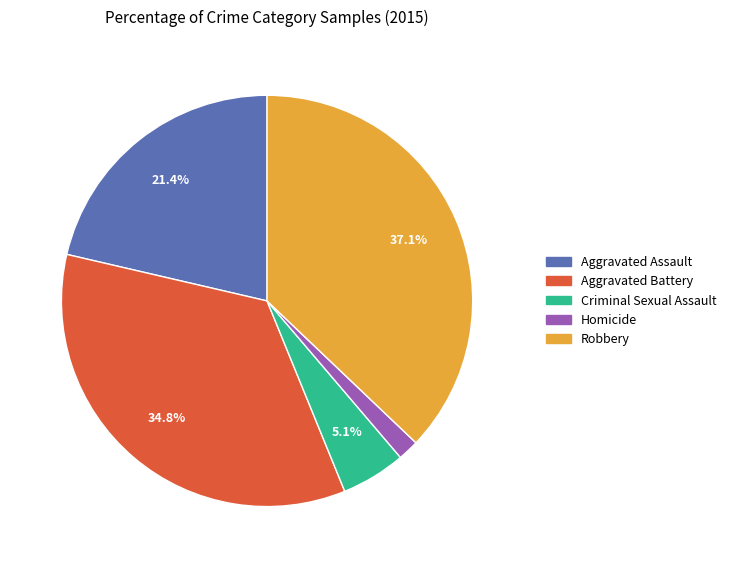

Count the number of slices in the pie.

5